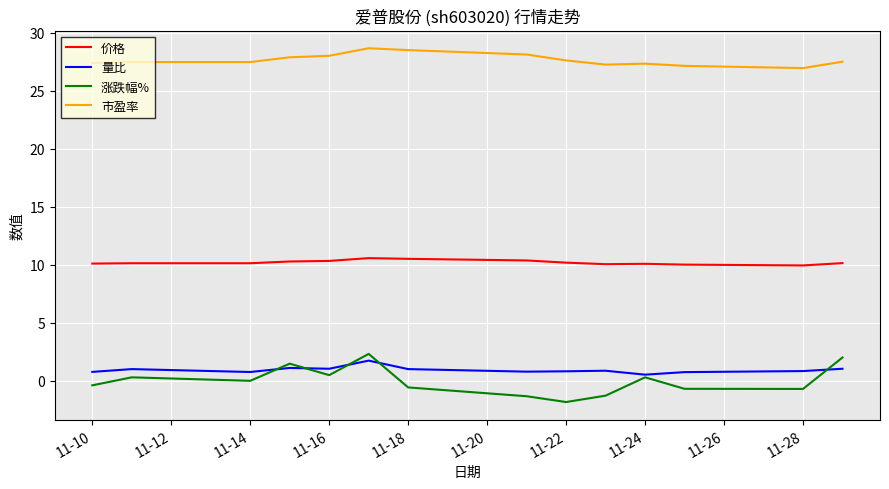

What is the maximum value for 涨跌幅%?

2.3